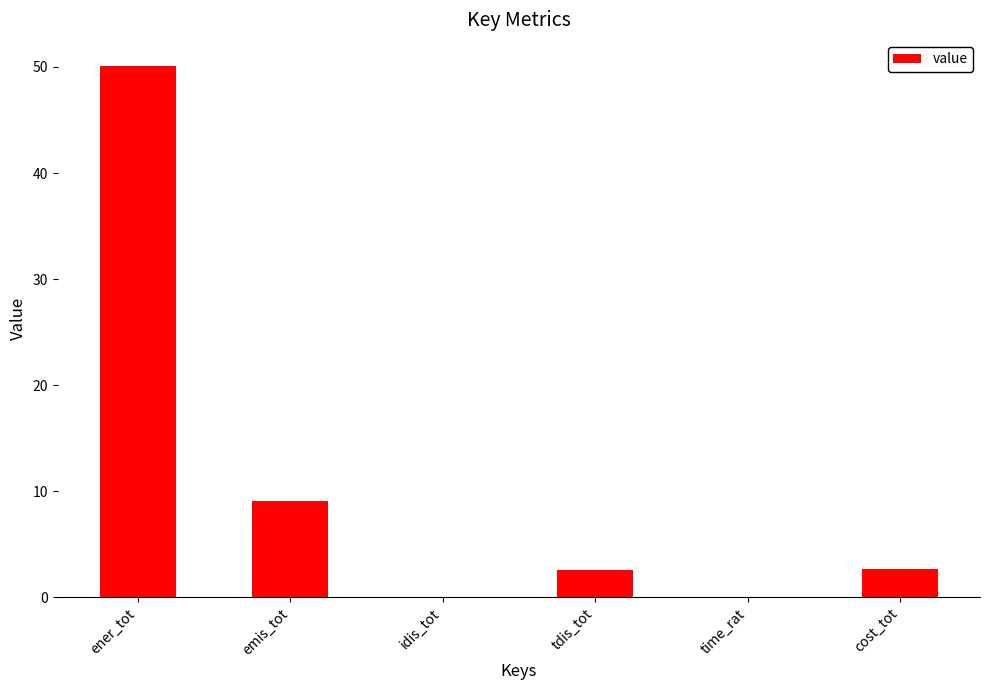

Is it true that the value at idis_tot is 24.2?

False